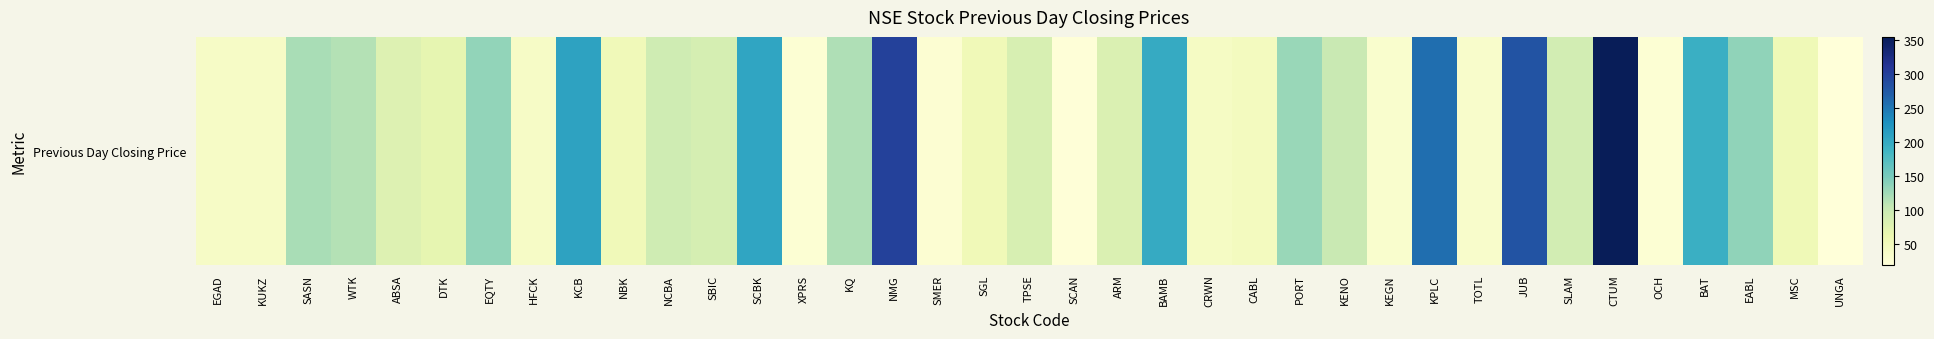

Reading left to right, what are all the values shown in this chart?

38.8	39.0	121.0	114.0	79.0	67.5	134.0	38.7	209.0	51.5	94.8	87.0	206.5	24.8	117.0	300.0	26.0	53.5	85.0	20.5	80.5	200.0	39.8	45.5	130.0	101.0	30.5	257.0	33.8	281.0	90.0	355.2	24.8	194.0	135.0	54.5	18.5